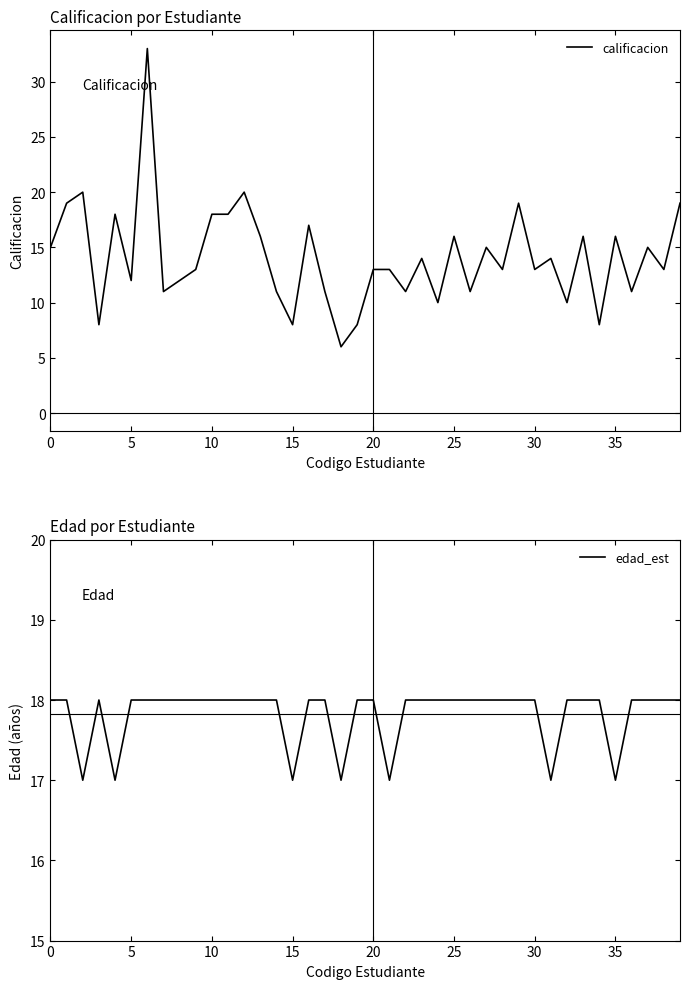

What is the label of the 3rd point from the right?

37